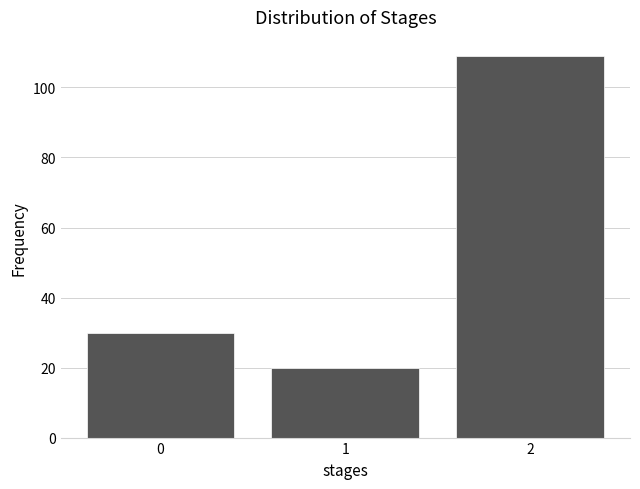

Reading left to right, list all the values displayed in this chart.

0=30	1=20	2=109